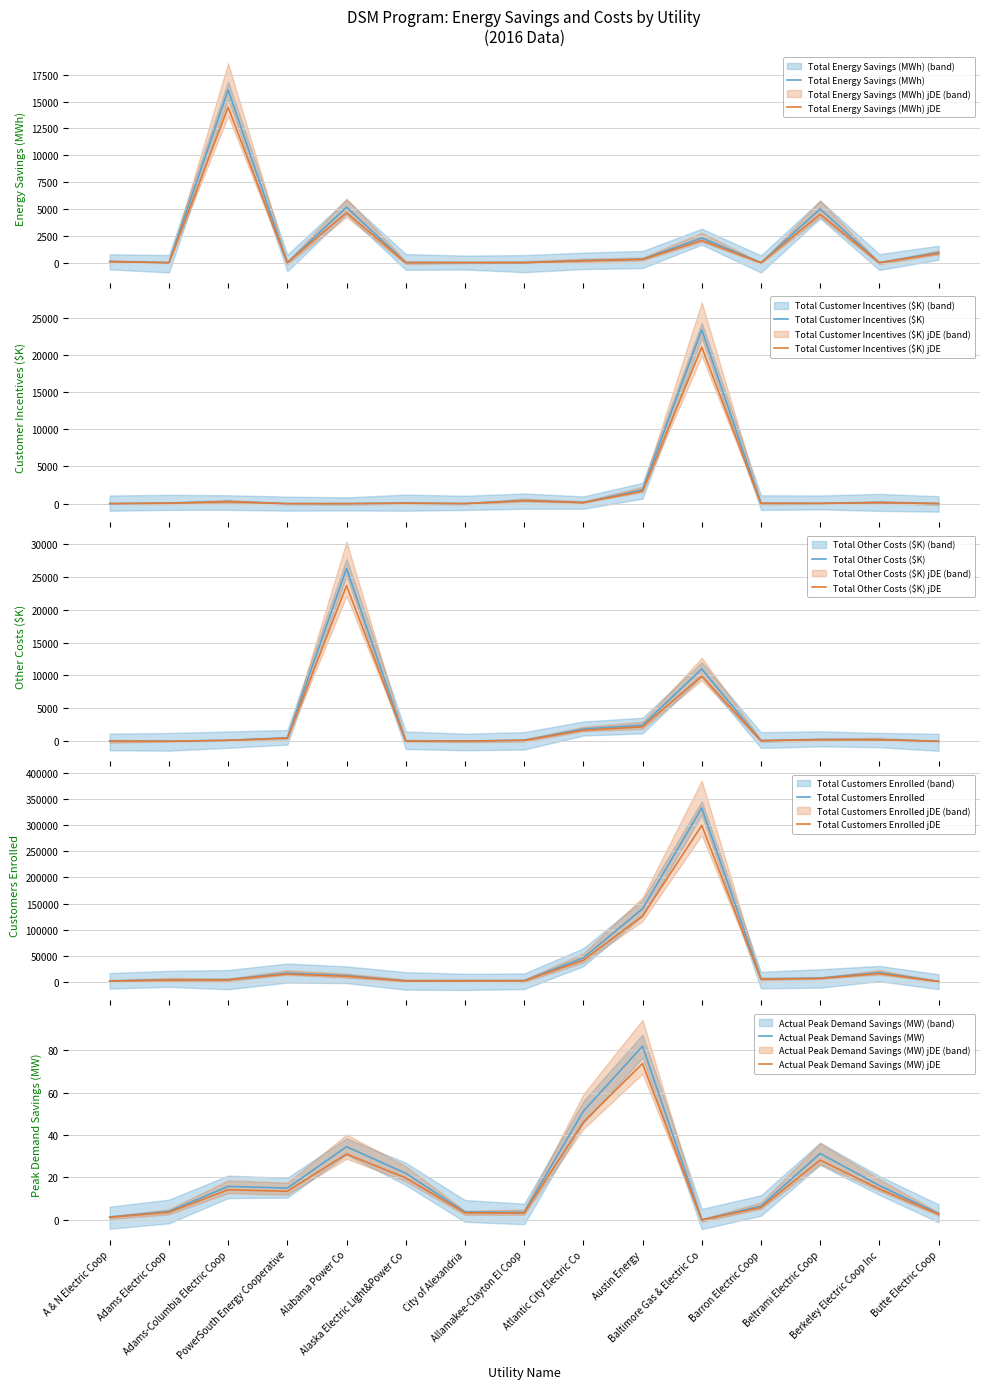

Where is the first local maximum for Total Other Costs ($K)?

Alabama Power Co